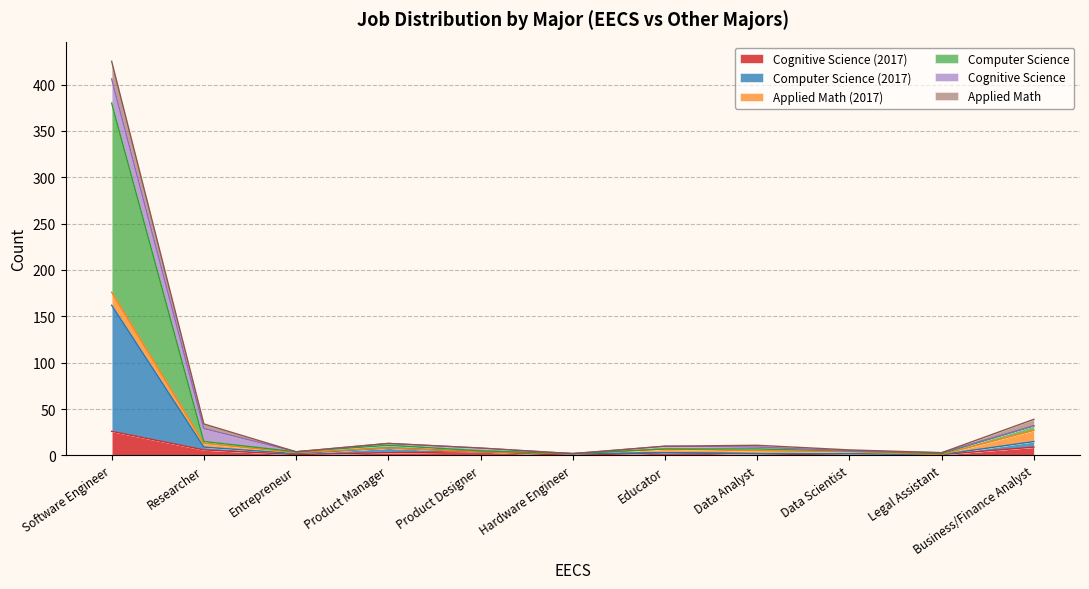

What is the minimum value for Computer Science (2017)?

2